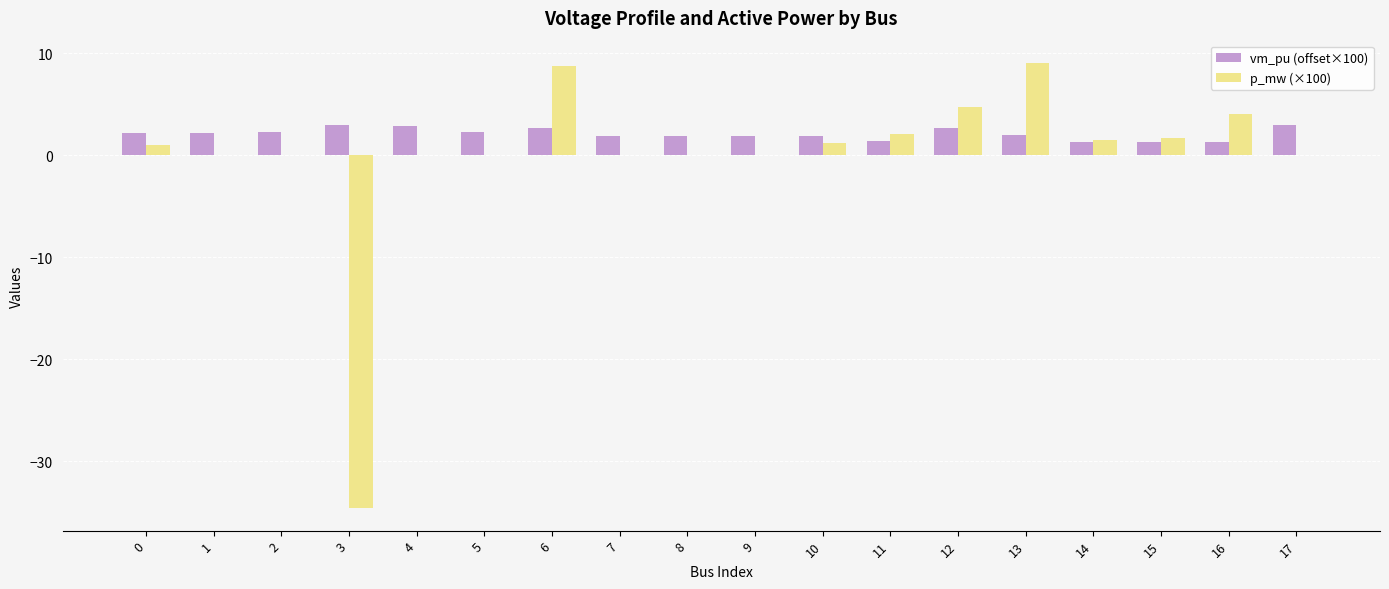

Which series has the largest total across all categories?

vm_pu (offset×100)